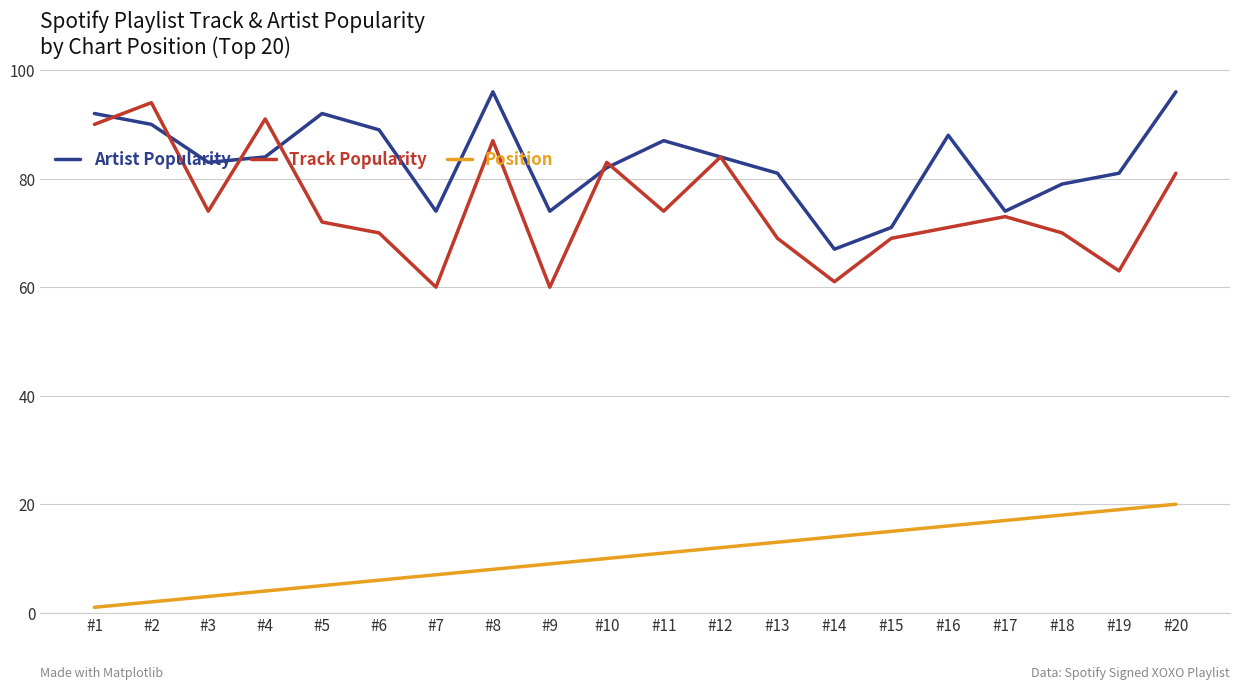

Is it true that Artist Popularity equals 74 at #7?

True